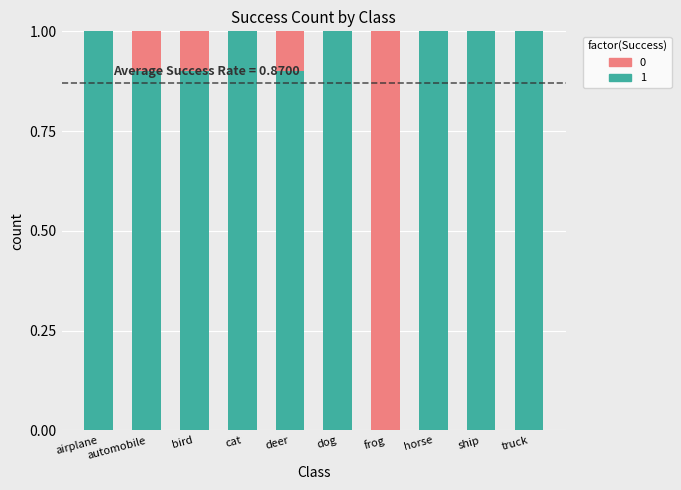

What is the sum of the 1 values at airplane and bird?

1.9